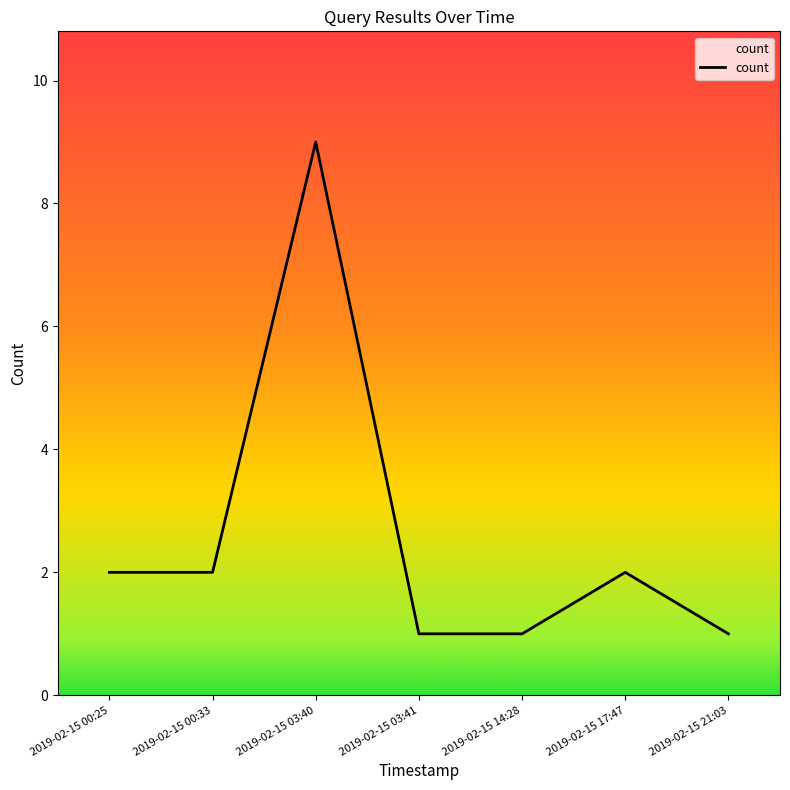

Which label corresponds to the largest value in the chart?

2019-02-15 03:40